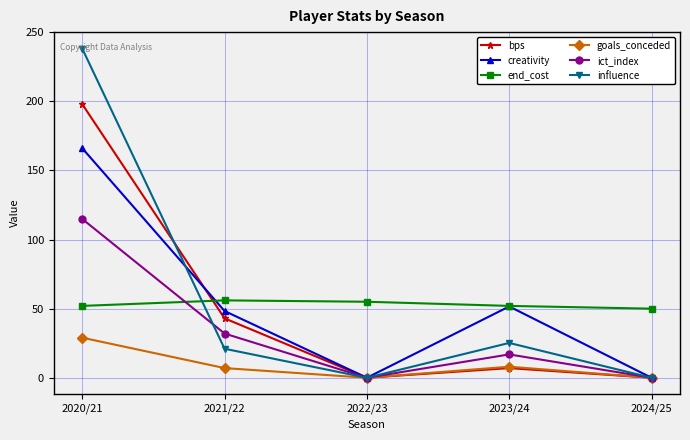

How many values in the ict_index series are below 16?

2